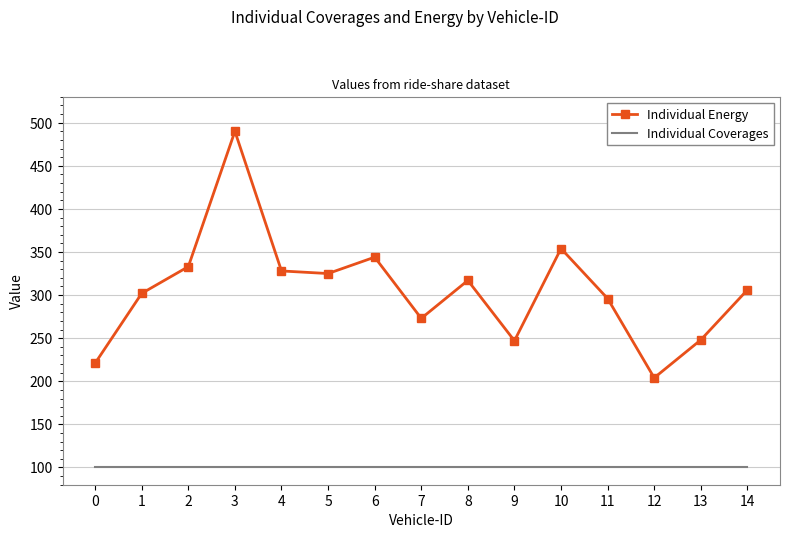

What are all the series names shown in the legend?

Individual Energy, Individual Coverages